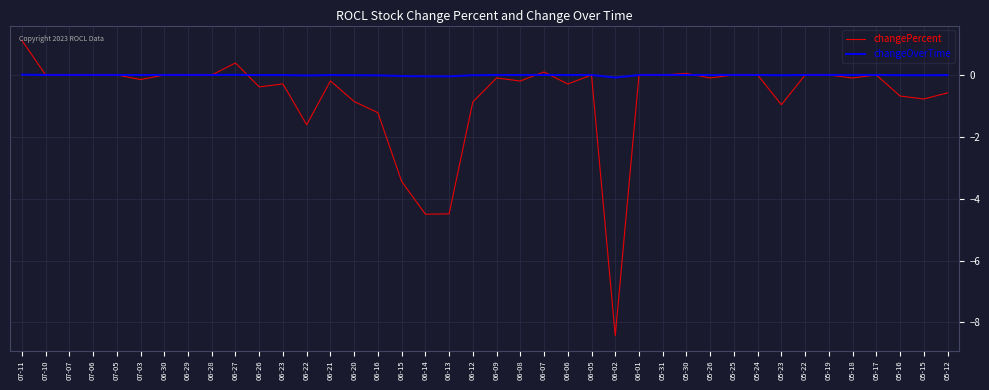

What is the minimum value shown in the chart?

-8.4